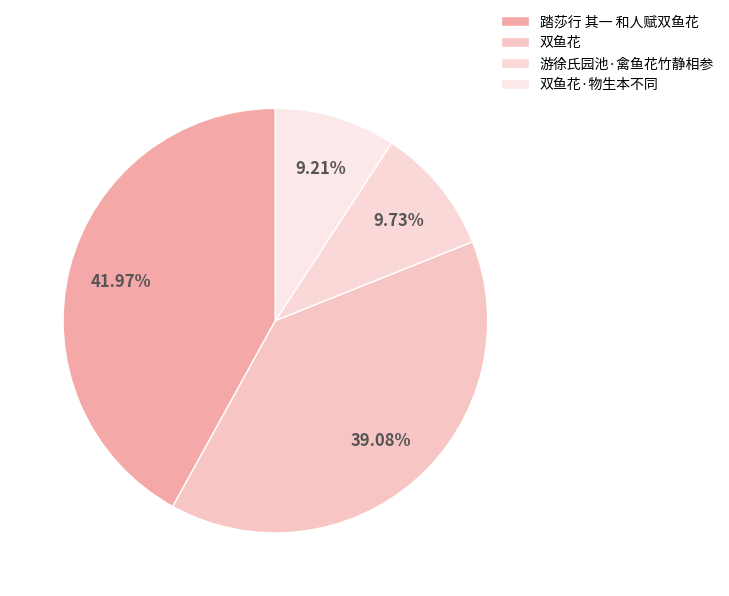

Is there any slice that represents more than half of the pie?

No